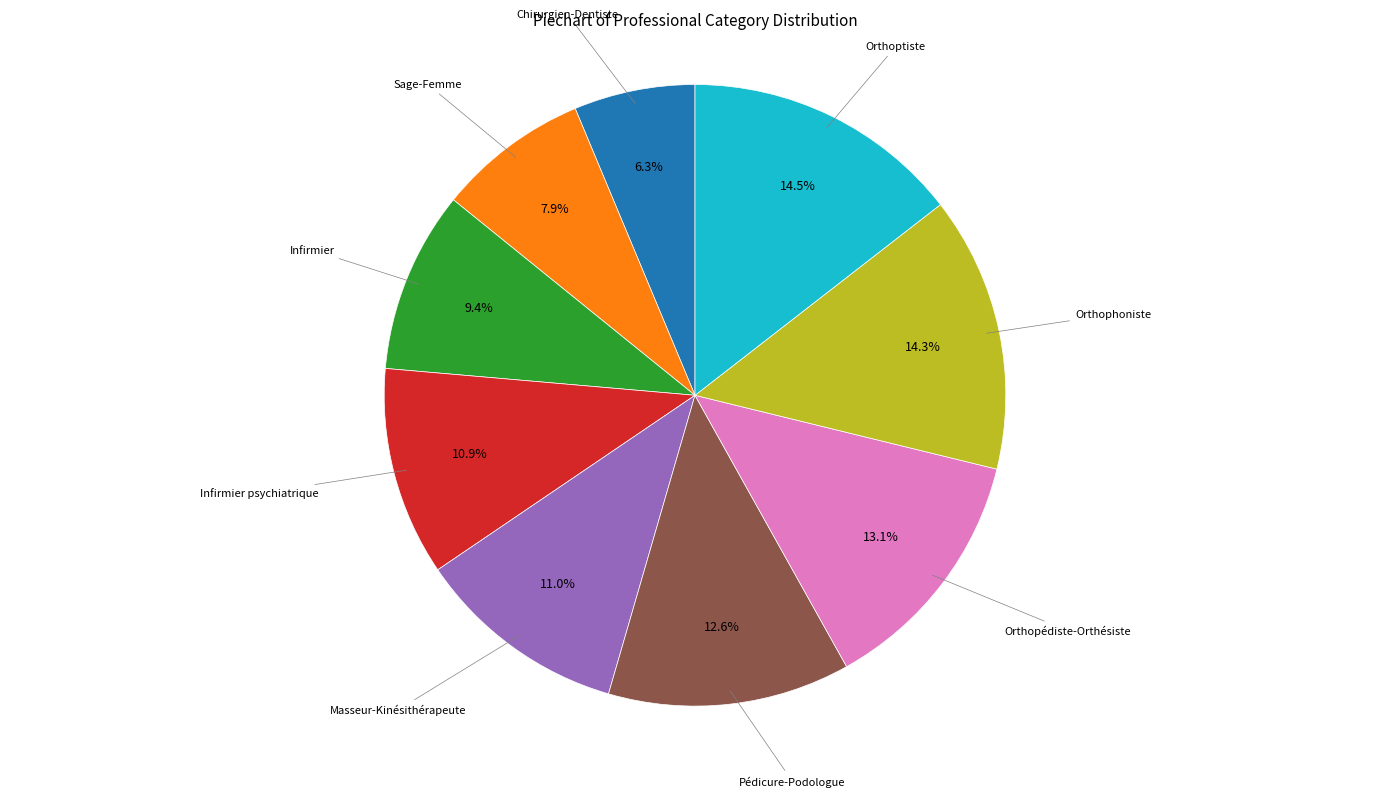

Is there a majority slice in this chart?

No